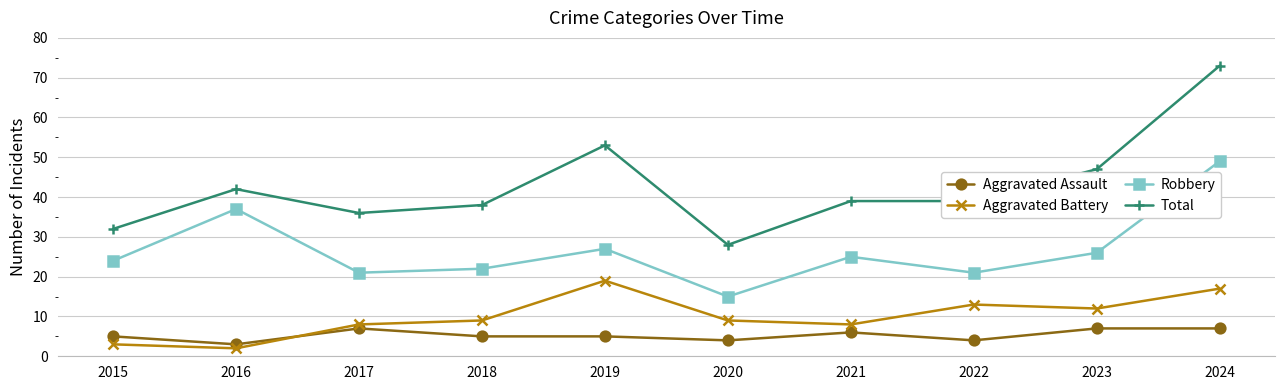

List the series in order of their peak value, highest first.

Total, Robbery, Aggravated Battery, Aggravated Assault